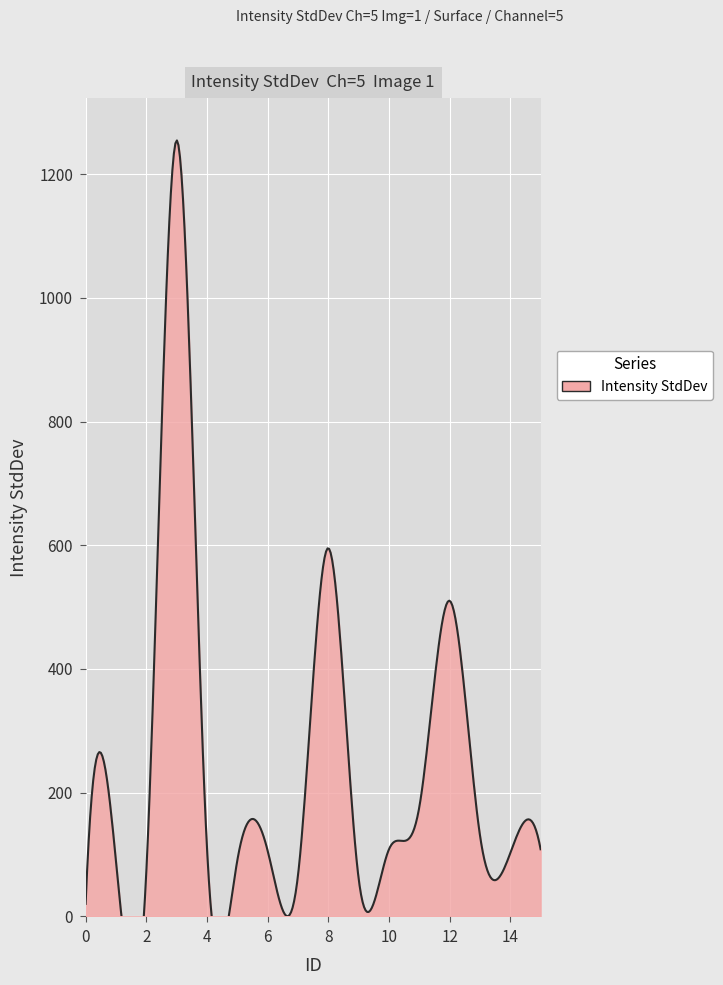

How many lines are shown in the chart?

1